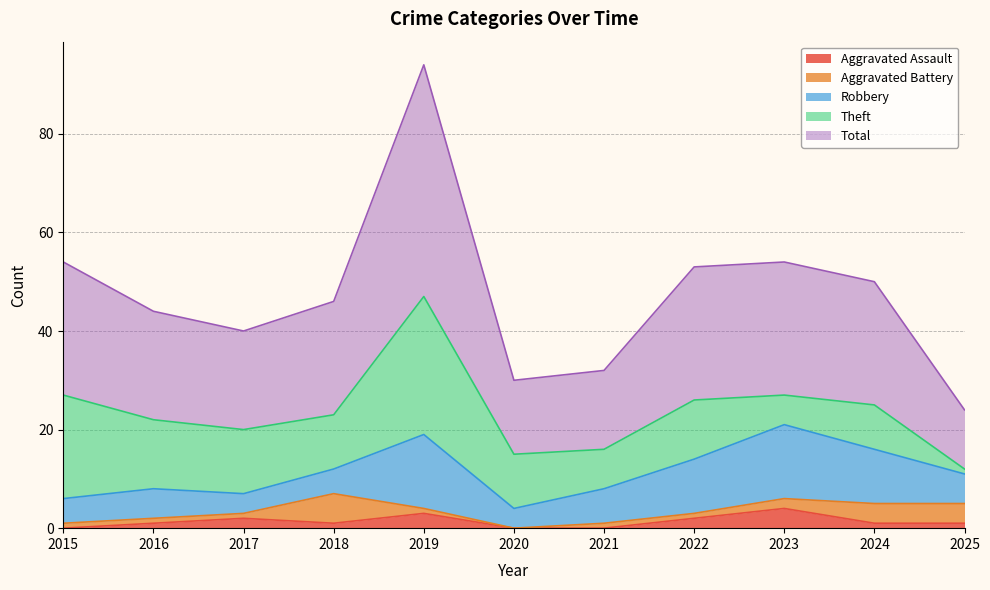

True or false: Total has a value of 16 at 2021.

True